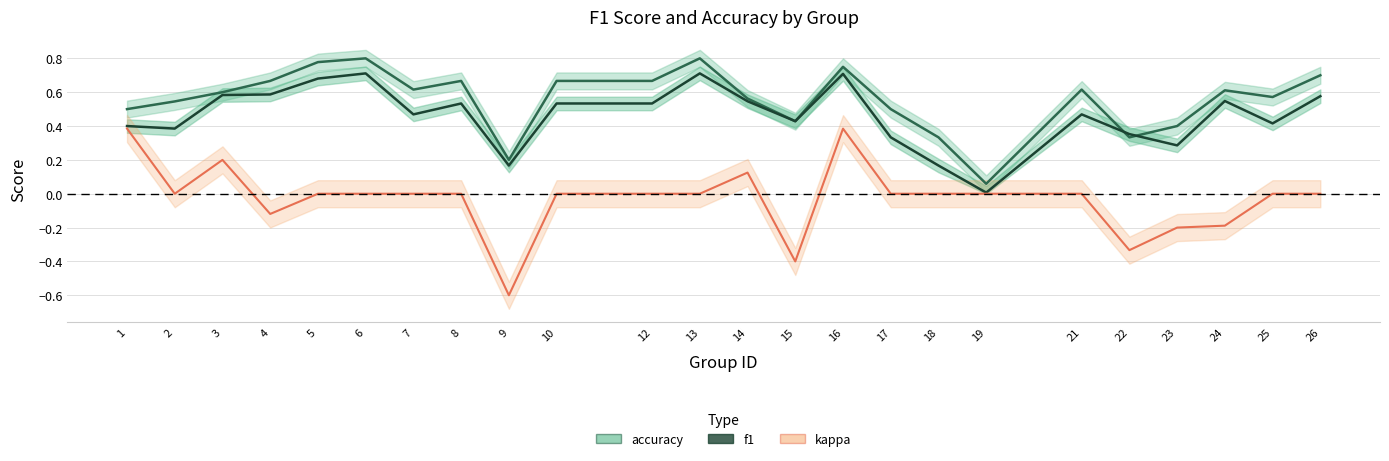

Reading right to left, list all the values displayed in this chart.

accuracy: 0.7	0.6	0.6	0.4	0.3	0.6	0.1	0.3	0.5	0.8	0.4	0.6	0.8	0.7	0.7	0.2	0.7	0.6	0.8	0.8	0.7	0.6	0.5	0.5
f1: 0.6	0.4	0.5	0.3	0.4	0.5	0.0	0.2	0.3	0.7	0.4	0.5	0.7	0.5	0.5	0.2	0.5	0.5	0.7	0.7	0.6	0.6	0.4	0.4
kappa: 0.0	0.0	-0.2	-0.2	-0.3	0.0	0.0	0.0	0.0	0.4	-0.4	0.1	0.0	0.0	0.0	-0.6	0.0	0.0	0.0	0.0	-0.1	0.2	0.0	0.4